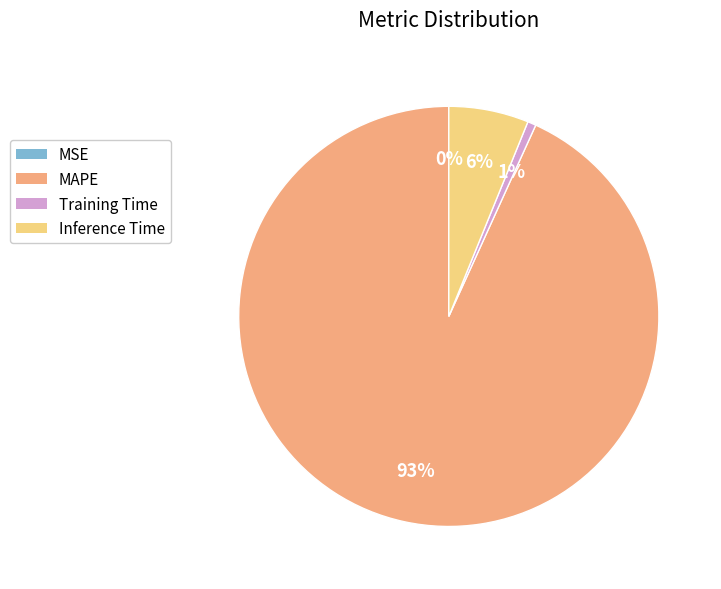

What is the largest slice in the pie chart?

MAPE